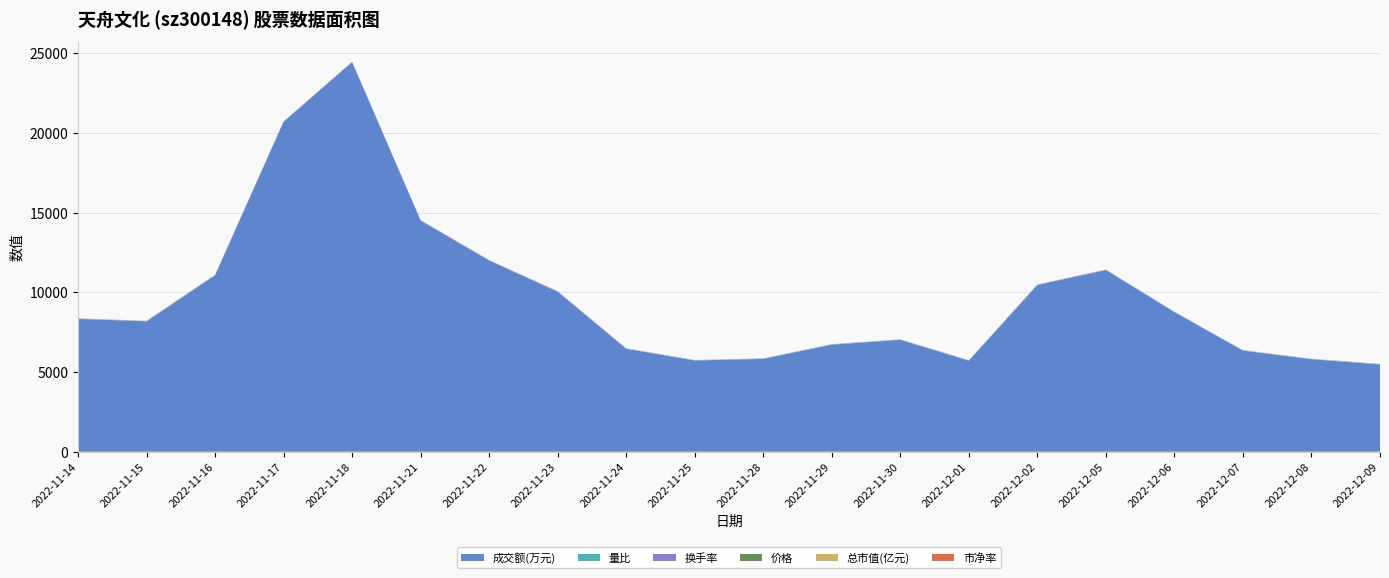

Reading left to right, list all the values displayed in this chart.

成交额(万元): 8331.0	8177.0	11067.0	20691.0	24436.0	14497.0	11991.0	10036.0	6454.0	5720.0	5822.0	6714.0	7017.0	5708.0	10455.0	11394.0	8751.0	6340.0	5800.0	5473.0
量比: 0.7	0.8	1.1	1.8	1.9	1.0	0.8	0.6	0.4	0.5	0.6	0.8	1.0	0.9	1.6	1.5	1.0	0.7	0.7	0.7
换手率: 3.2	3.1	4.2	7.7	8.9	5.5	4.5	3.9	2.5	2.3	2.3	2.6	2.7	2.2	3.9	4.2	3.3	2.4	2.2	2.1
价格: 3.3	3.4	3.4	3.5	3.5	3.4	3.4	3.3	3.3	3.3	3.3	3.3	3.4	3.3	3.4	3.5	3.4	3.5	3.4	3.3
总市值(亿元): 27.9	28.0	28.6	29.1	29.1	28.3	28.1	27.7	27.3	27.2	27.4	27.9	28.1	27.9	28.7	29.5	28.7	28.8	28.2	27.6
市净率: 1.9	1.9	1.9	1.9	1.9	1.9	1.9	1.9	1.8	1.8	1.8	1.9	1.9	1.9	1.9	2.0	1.9	1.9	1.9	1.8